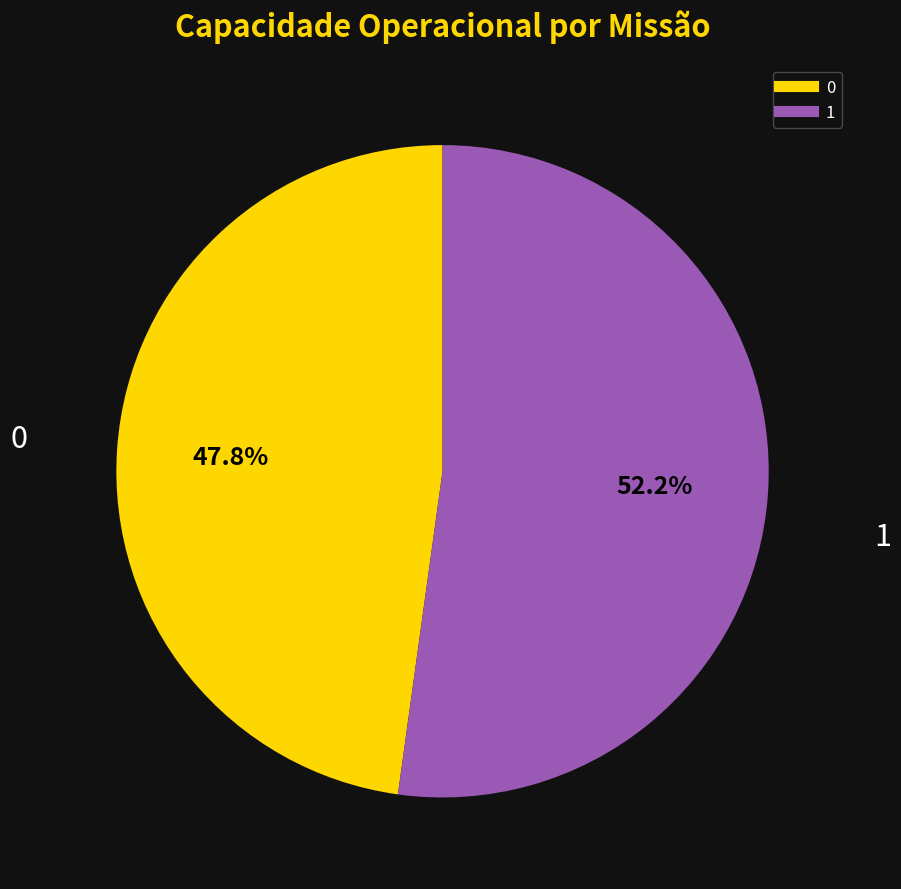

Is it true that 1 is 52% of the pie?

True